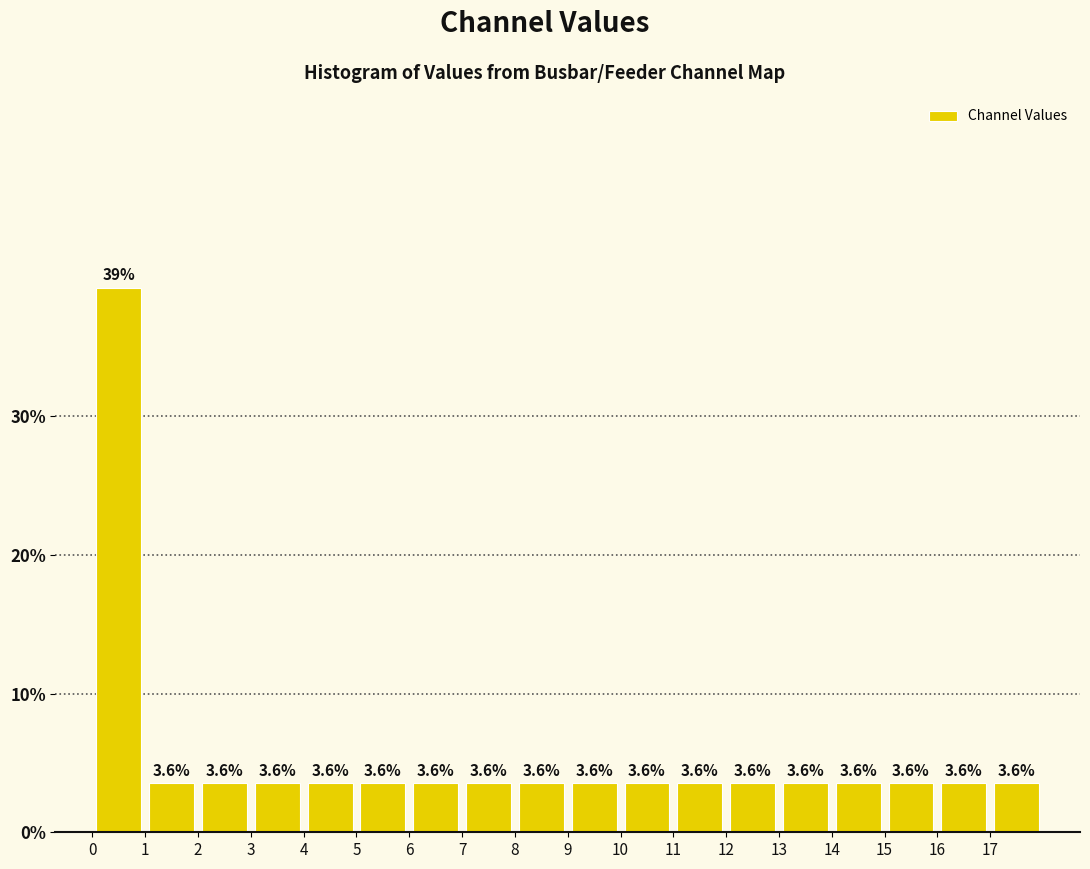

Over which range of the x-axis is the bar tallest?

0 to 1